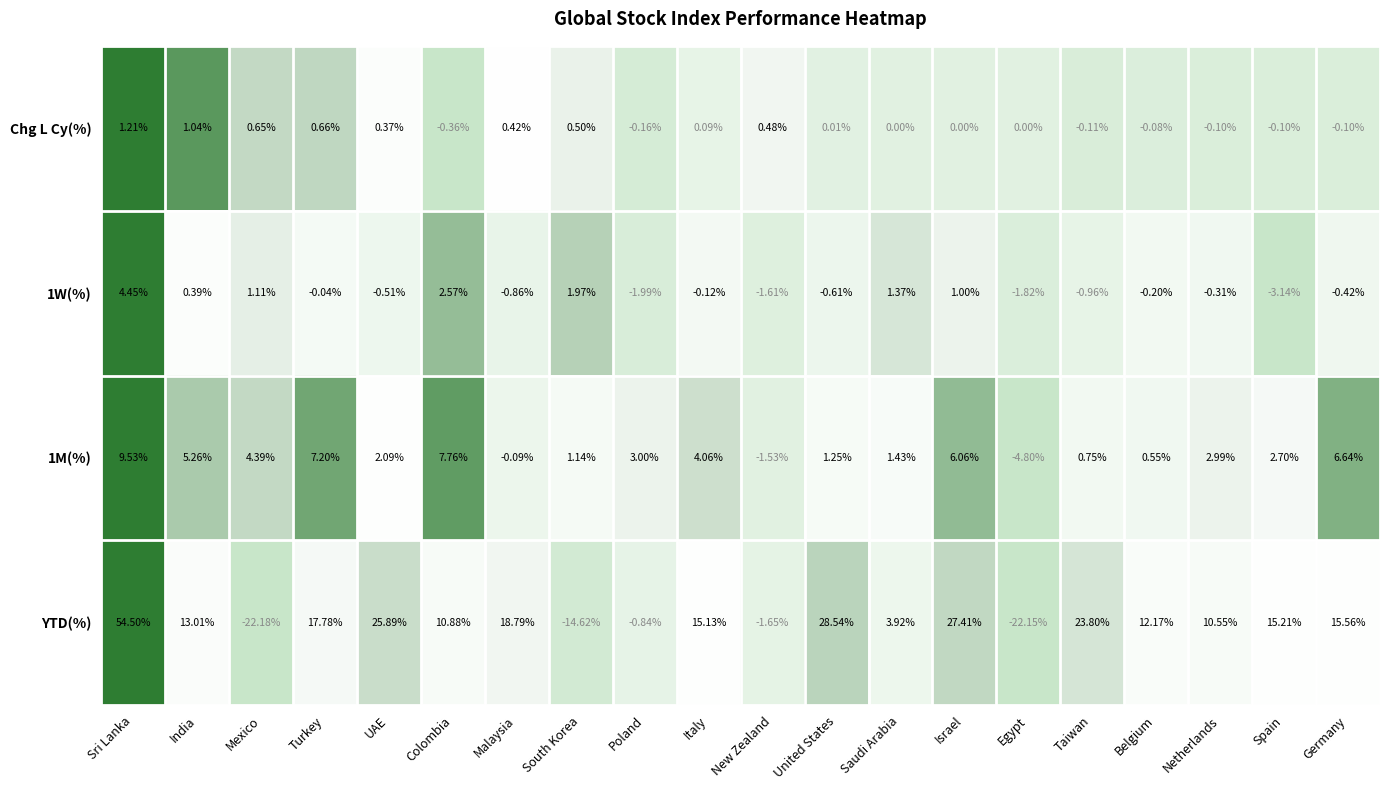

Which series has the largest range (max minus min)?

YTD(%)